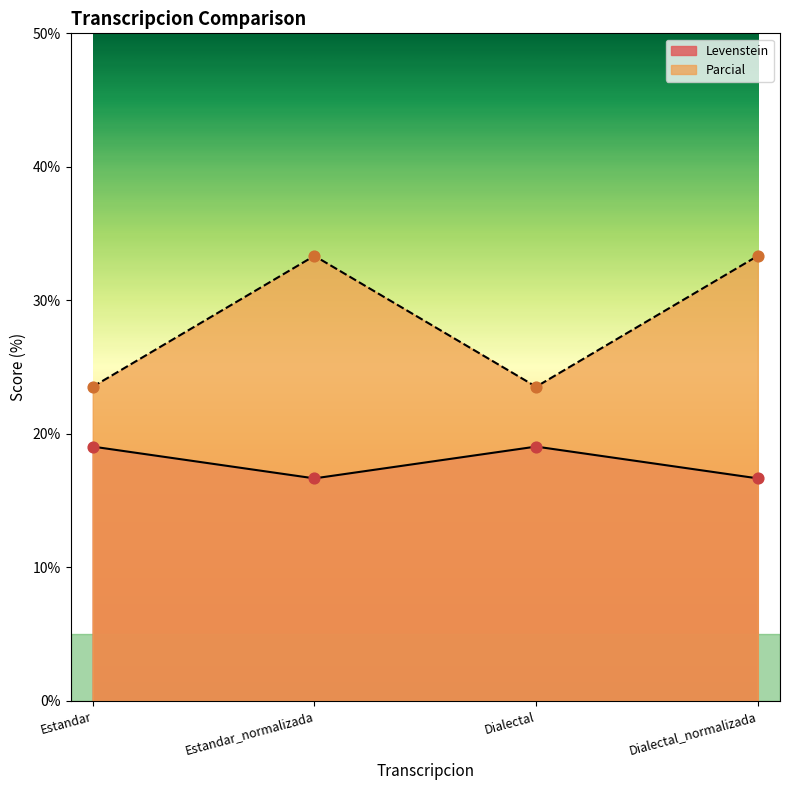

Is the value of Levenstein at Estandar_normalizada greater than the value of Parcial at Dialectal_normalizada?

No